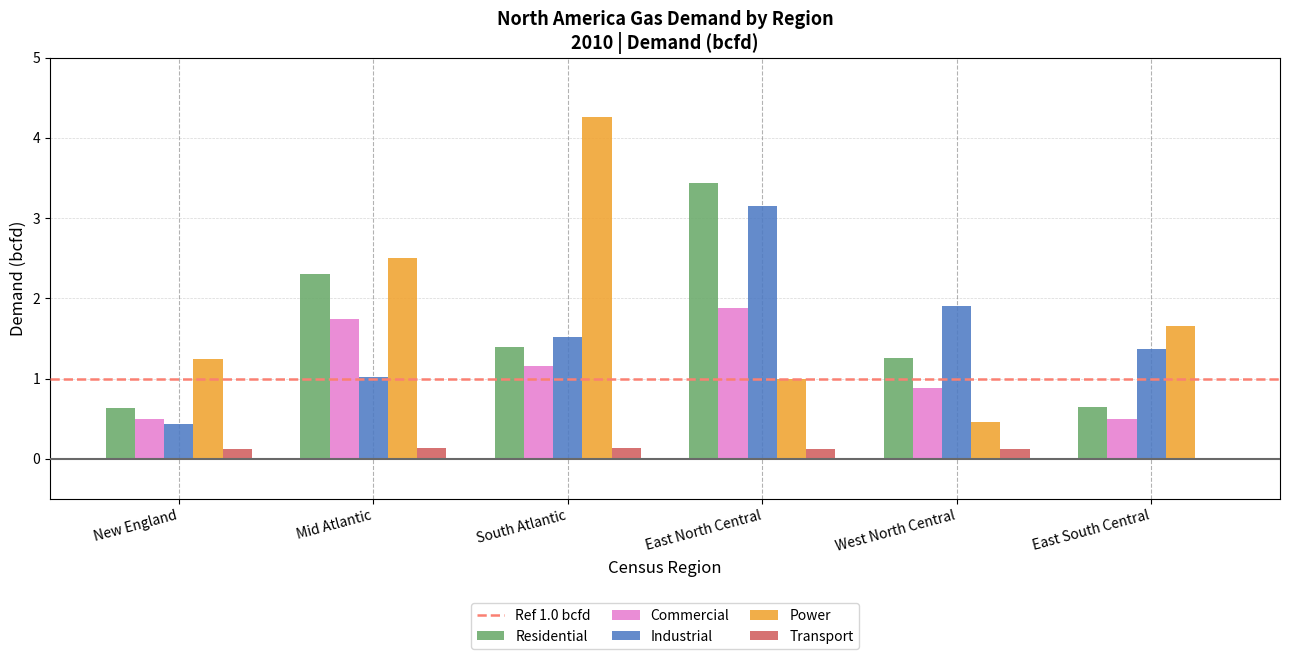

What is the total value across all series at South Atlantic?

8.5